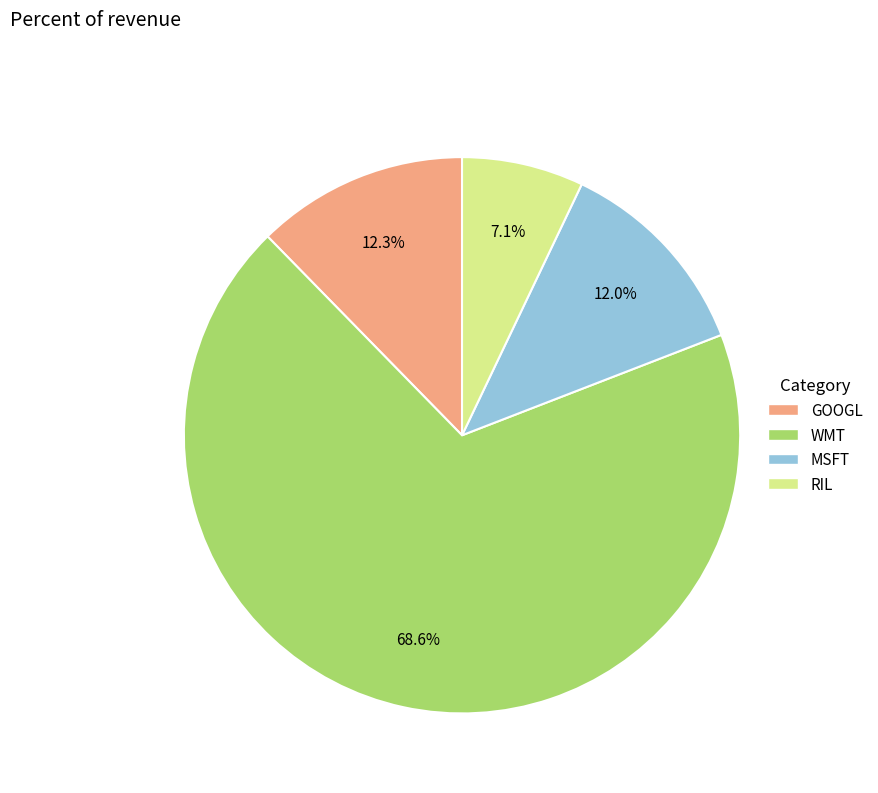

How many segments does this pie chart have?

4